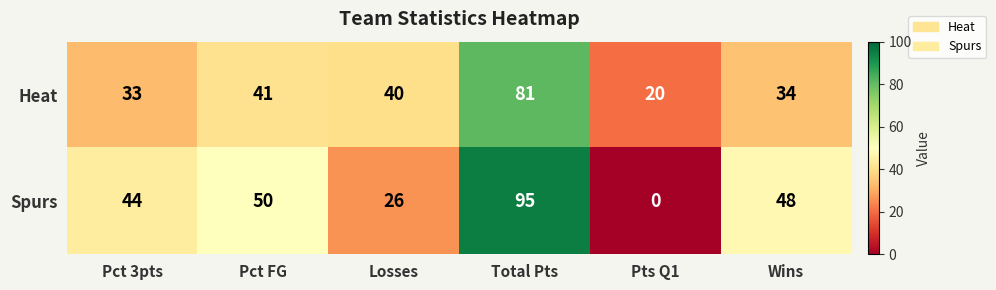

Which series has the largest range (max minus min)?

Spurs